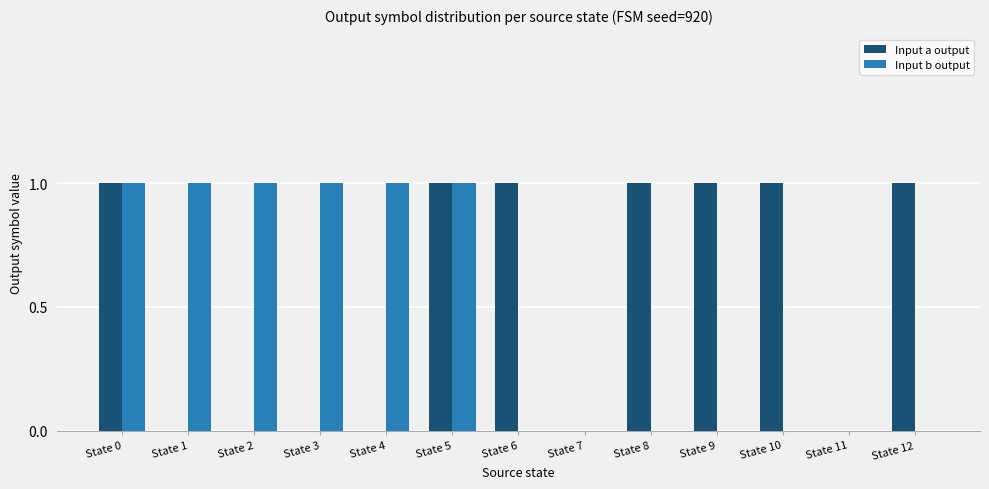

True or false: Input a output has a value of 0 at State 4.

True